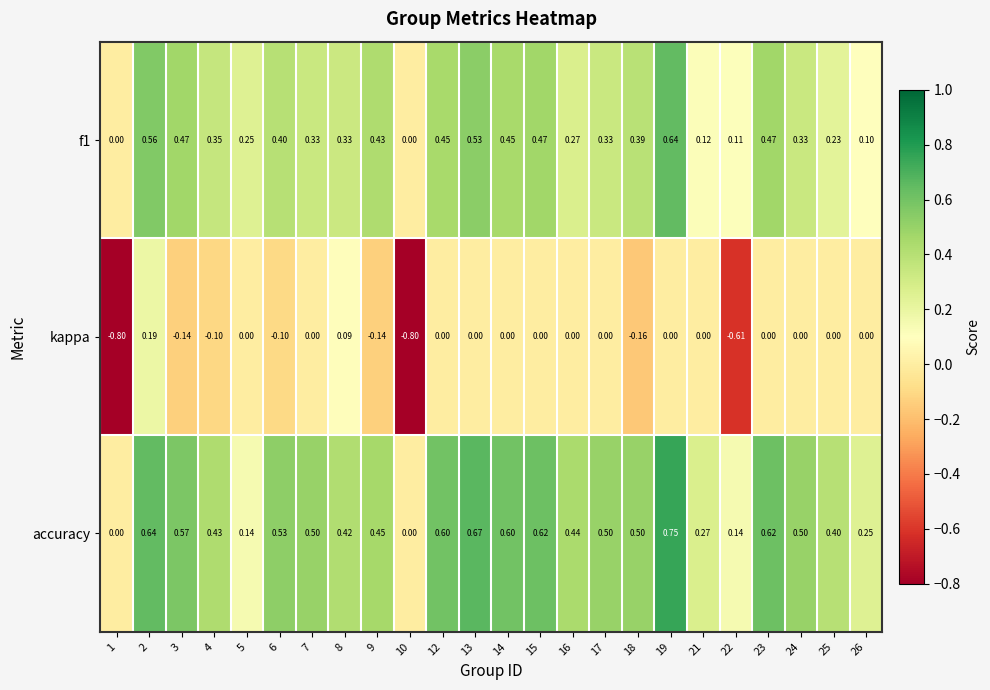

Which series has the largest total across all categories?

accuracy